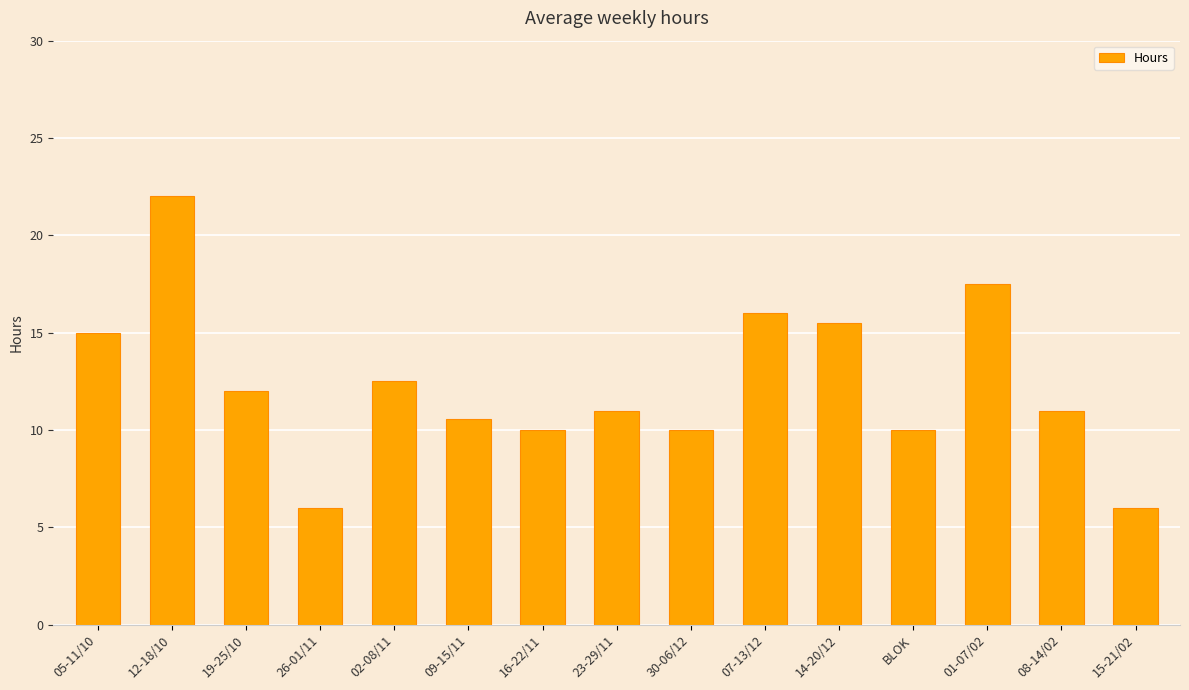

What is the label of the 5th bar from the left?

02-08/11